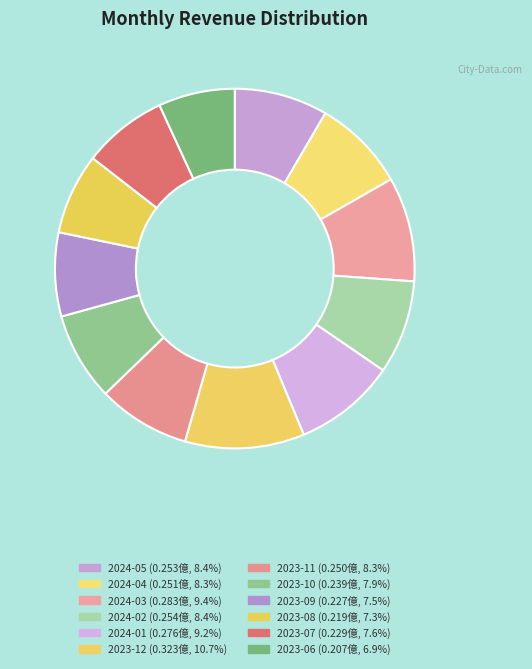

How many segments does this pie chart have?

12